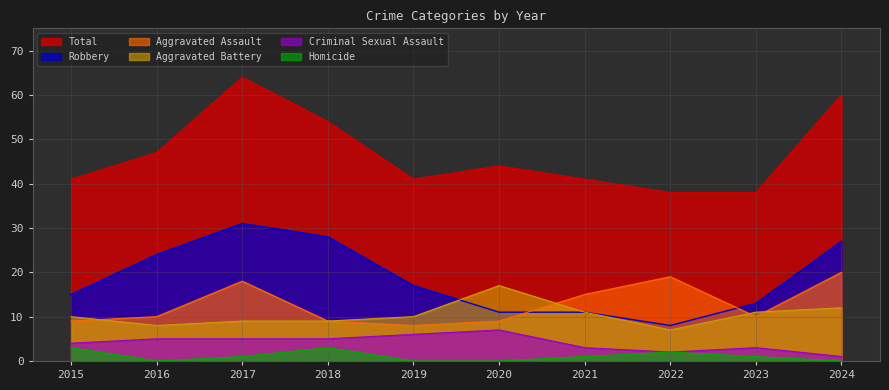

In Total, how many points are lower than both neighbors (excluding endpoints)?

1